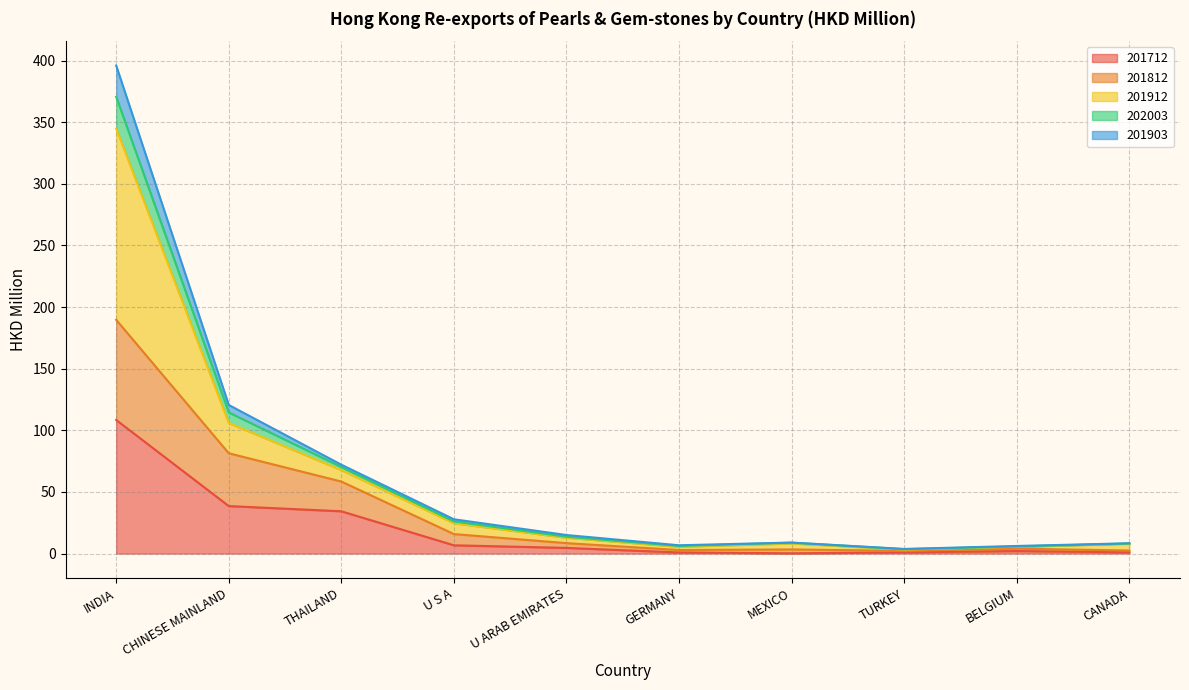

What is the maximum value for 201712?

108.4